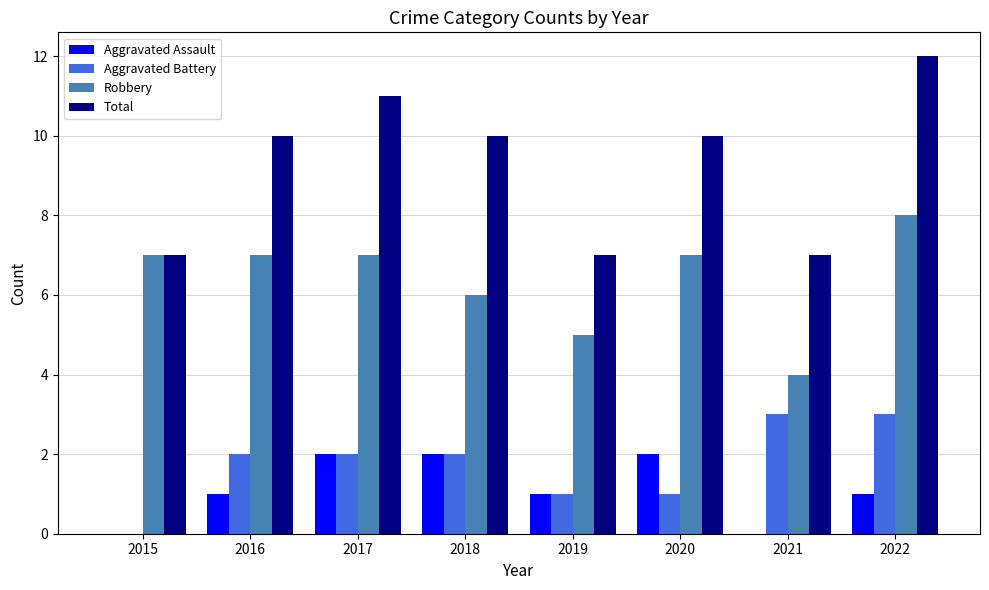

Is it true that Robbery equals 4 at 2021?

True